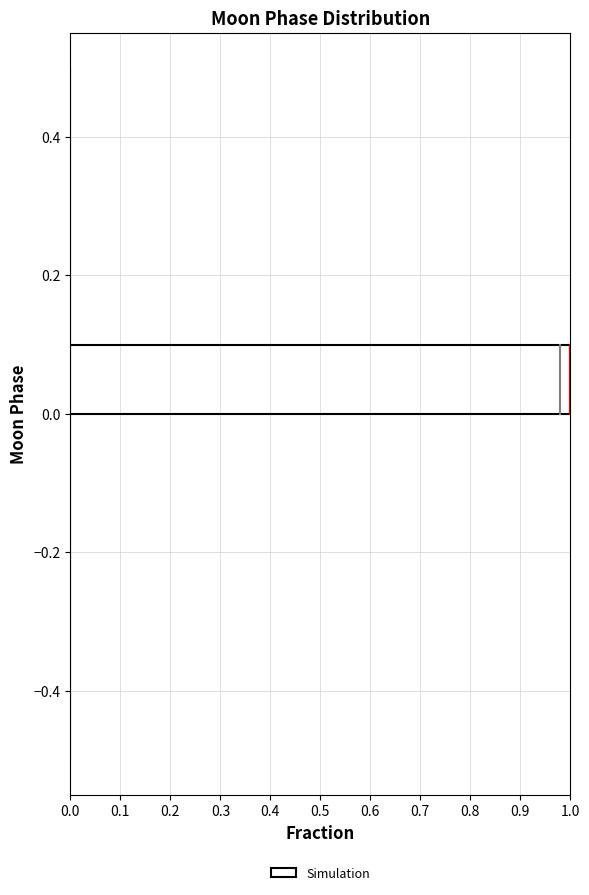

Over which range of the y-axis is the bar longest?

0.0 to 0.1